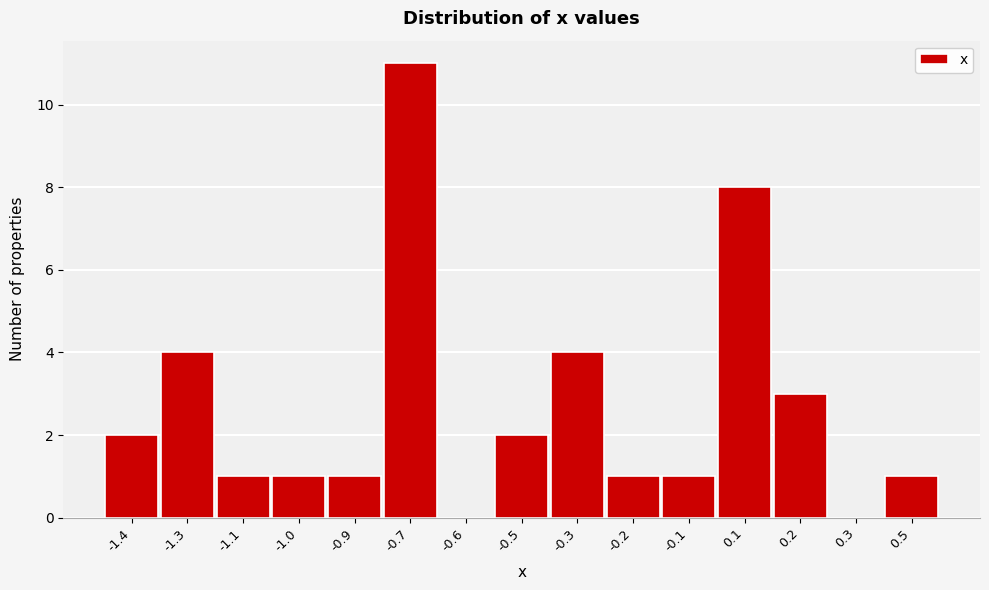

Reading left to right, transcribe all the data shown in this chart.

-1.4=2	-1.3=4	-1.1=1	-1.0=1	-0.9=1	-0.7=11	-0.6=0	-0.5=2	-0.3=4	-0.2=1	-0.1=1	0.1=8	0.2=3	0.3=0	0.5=1